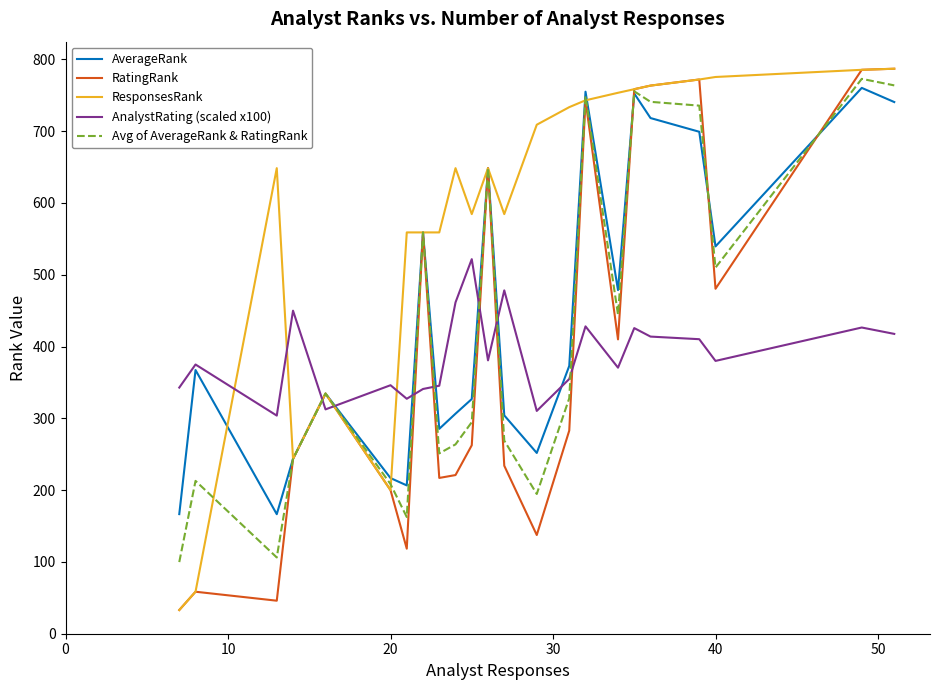

Does the chart have visible grid lines?

No